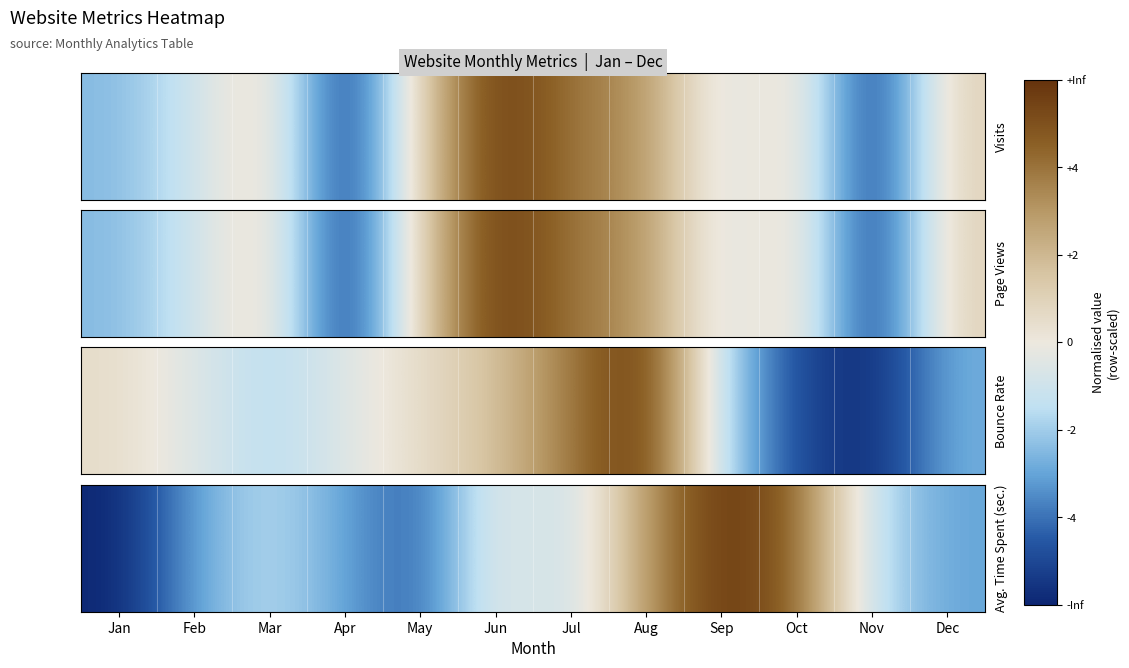

What is the difference between the values at Aug and Apr?

6.0